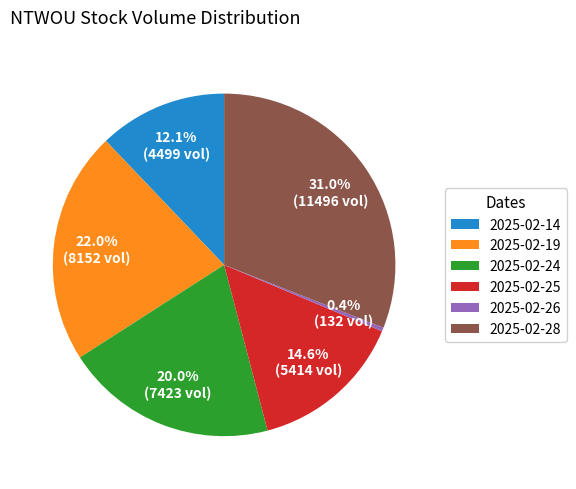

True or false: 2025-02-26 accounts for 7% of the total.

False